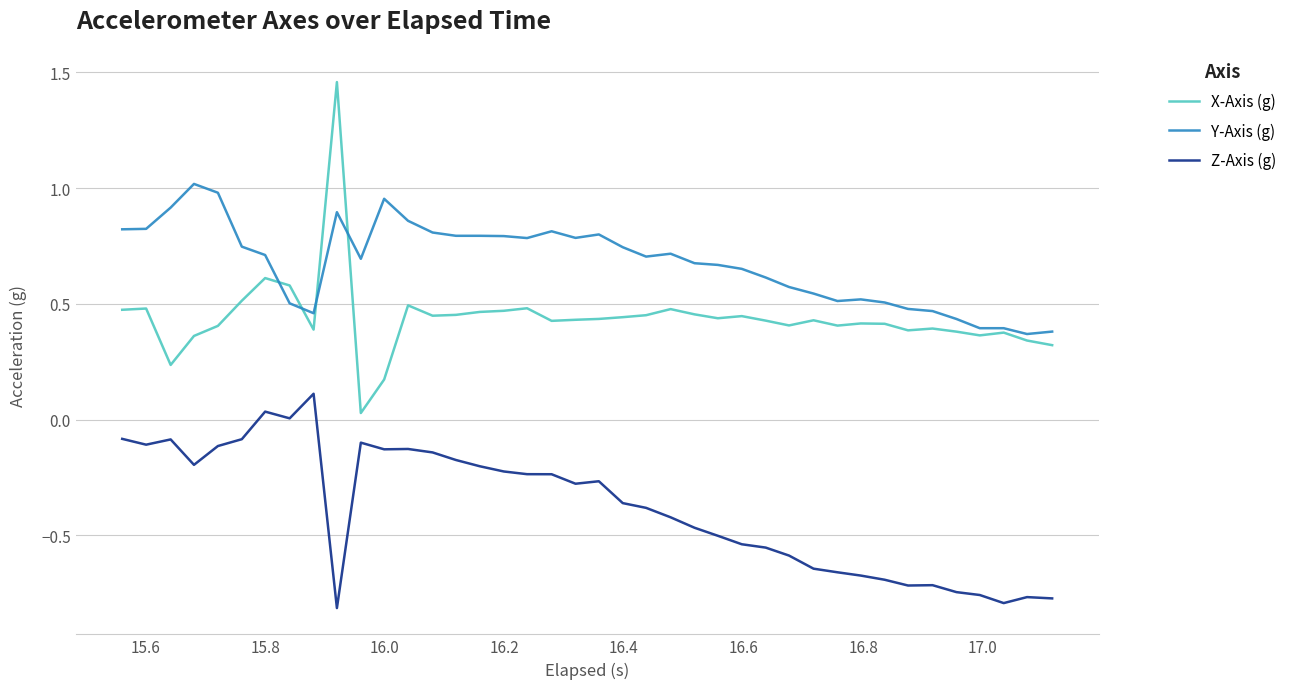

Which series has the largest range (max minus min)?

X-Axis (g)